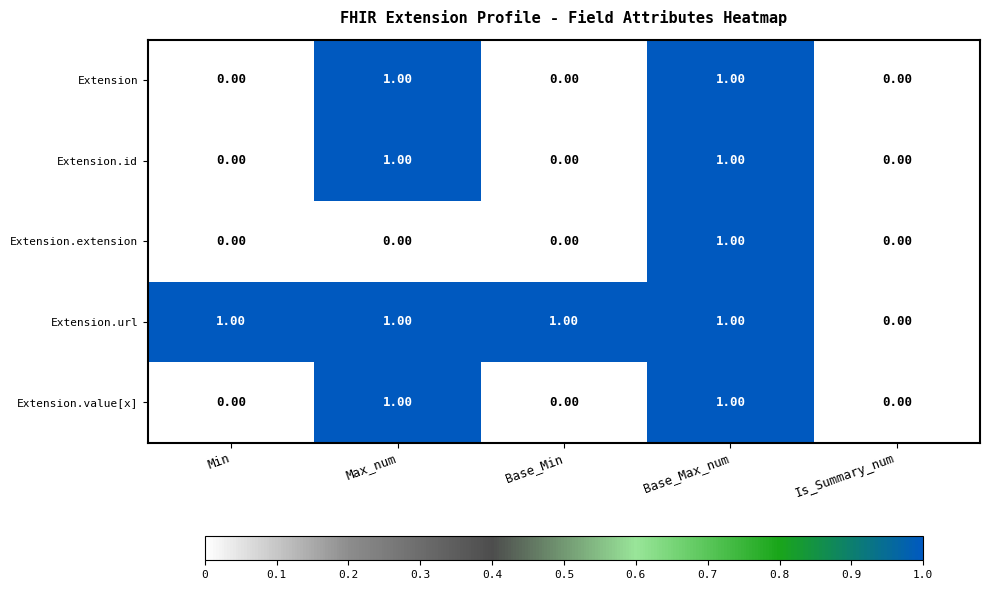

Between Base_Min and Is_Summary_num, which series saw the biggest shift?

Extension.url